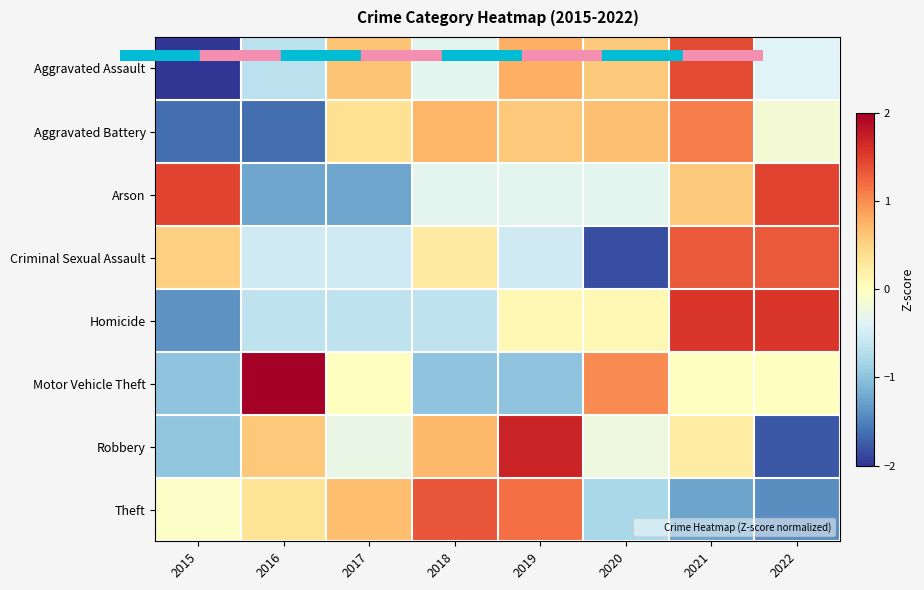

Which series has the largest range (max minus min)?

Robbery